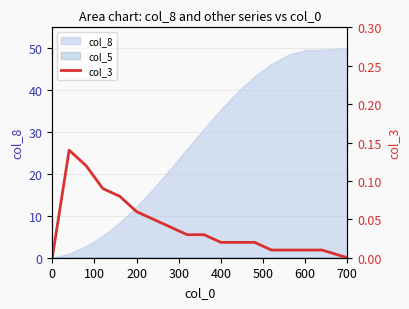

What is the difference between the maximum and minimum values?

0.1